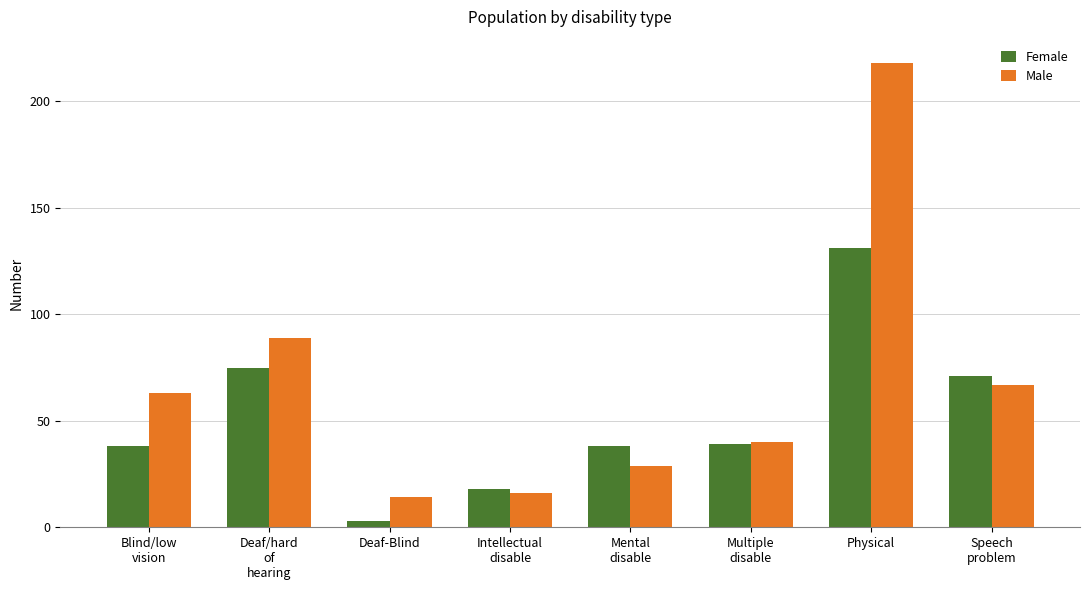

Rank the series by their average value, from highest to lowest.

Male, Female